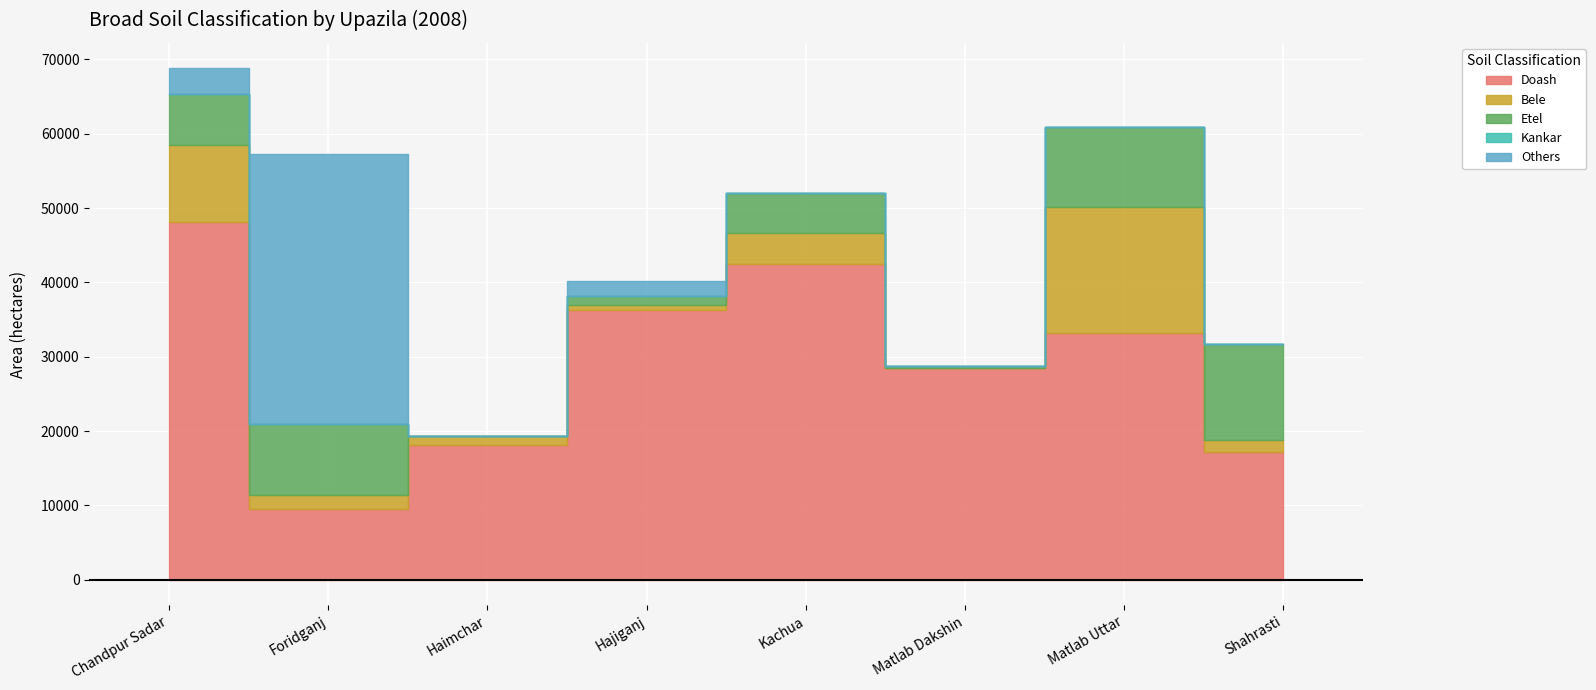

How many lines are shown in the chart?

5